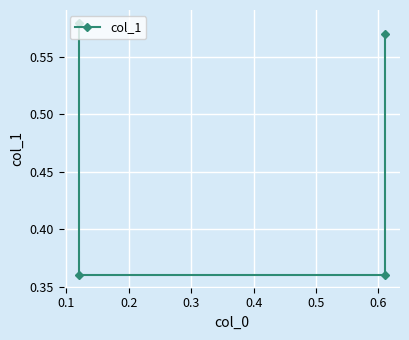

Is this an area chart (filled region under the line)?

No